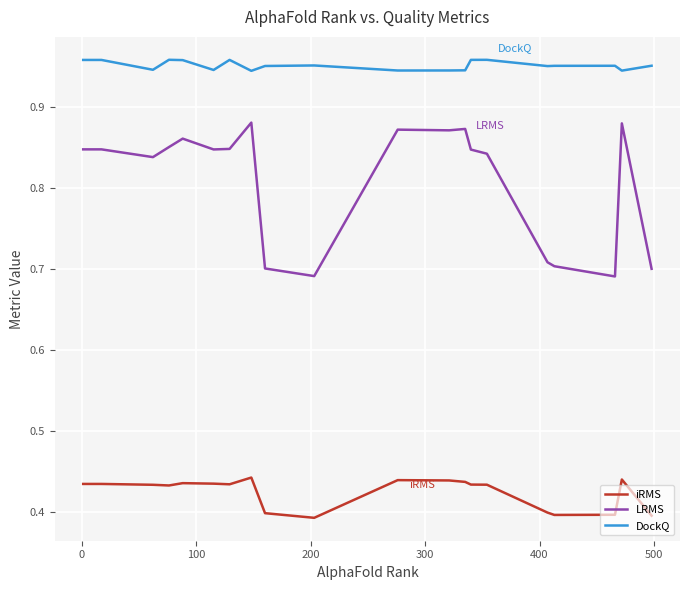

List the series in order of their overall mean, highest first.

DockQ, LRMS, iRMS